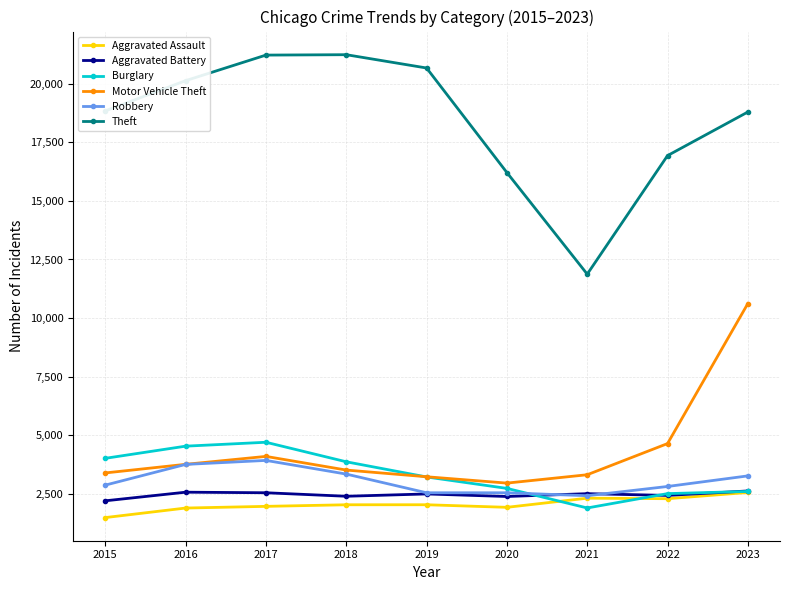

What is the average value of the Aggravated Assault series?

2050